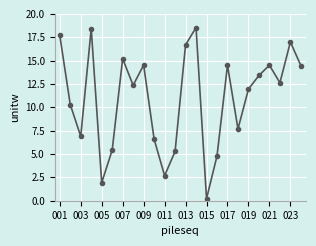

What is the value of the 22nd point from the left?

12.6